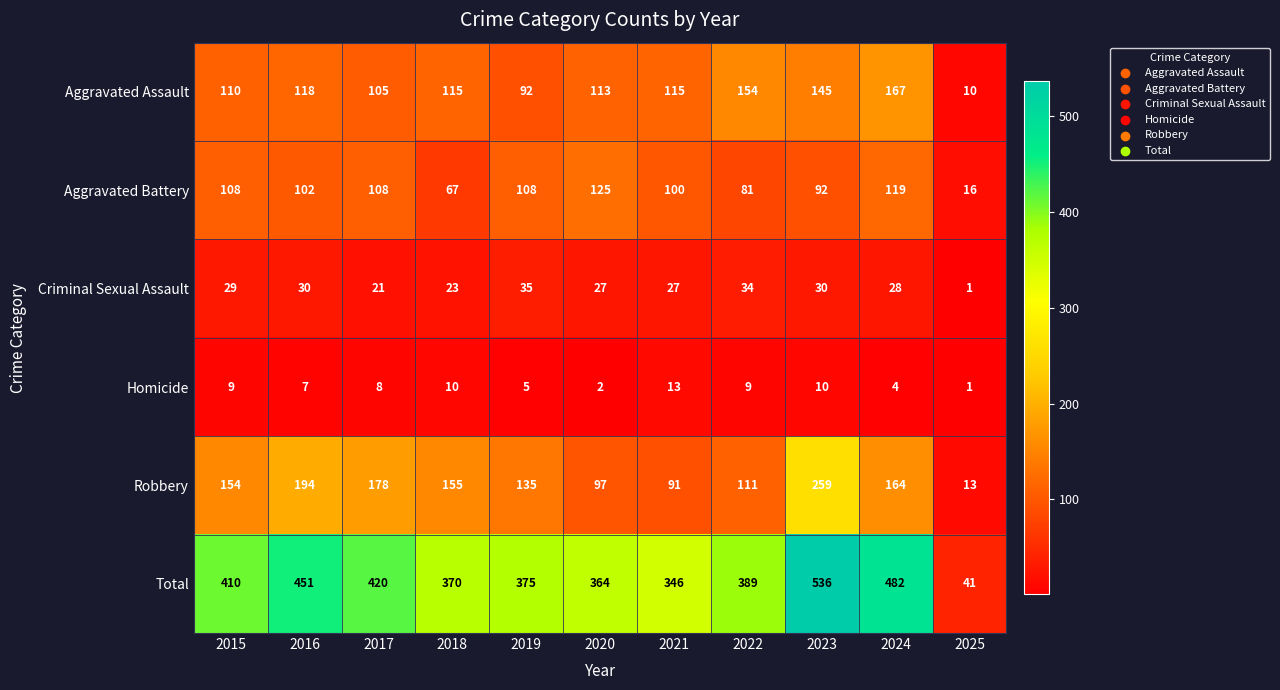

Between 2016 and 2024, which series saw the biggest shift?

Aggravated Assault